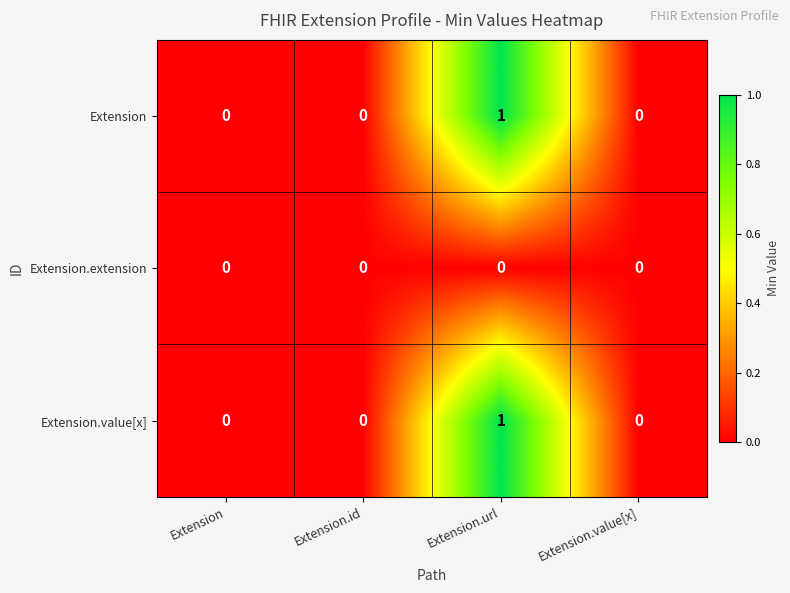

At which category is the sum across all series the highest?

Extension.url